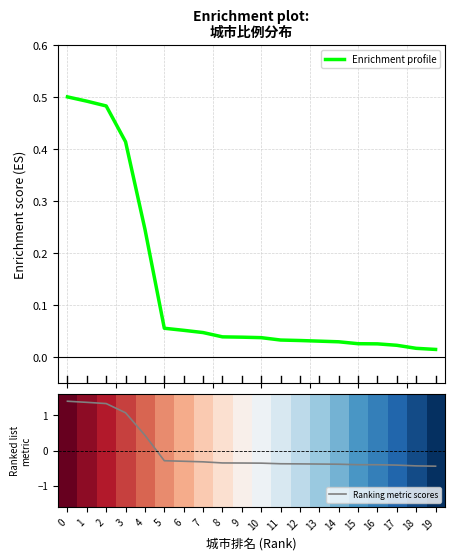

Is it true that Ranking metric scores equals 0.7 at 4?

False